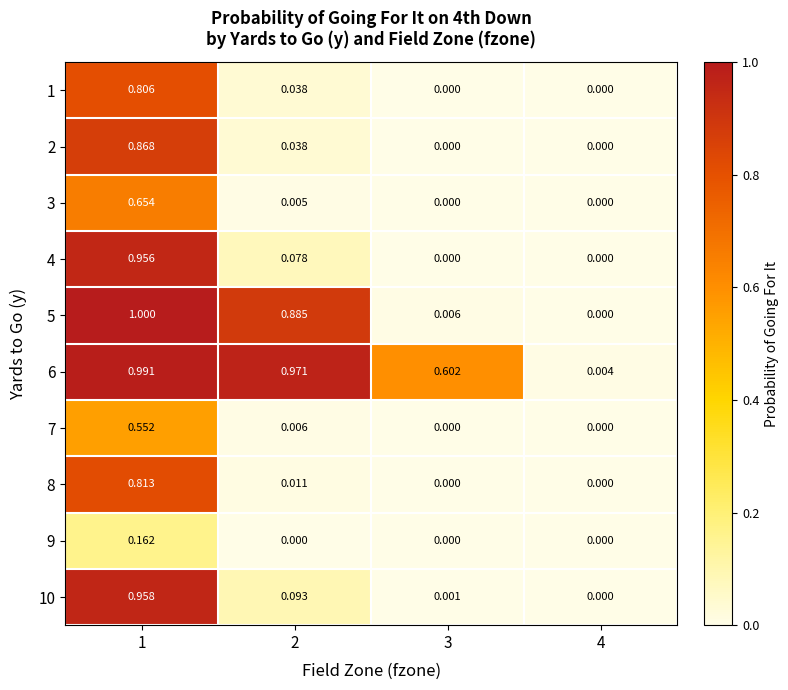

How many values in 1 are above zero?

2